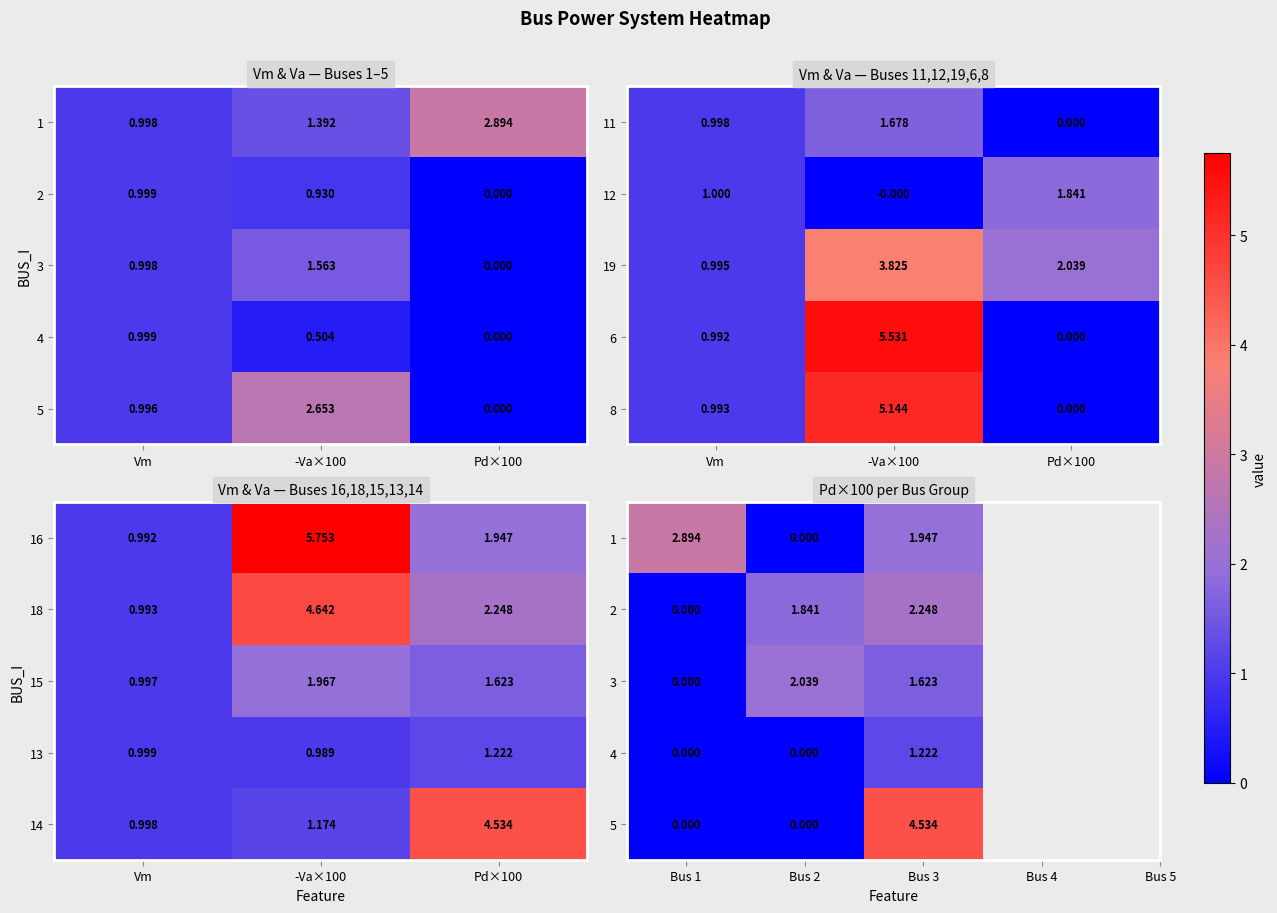

At which label is 15 closest to 1?

Vm